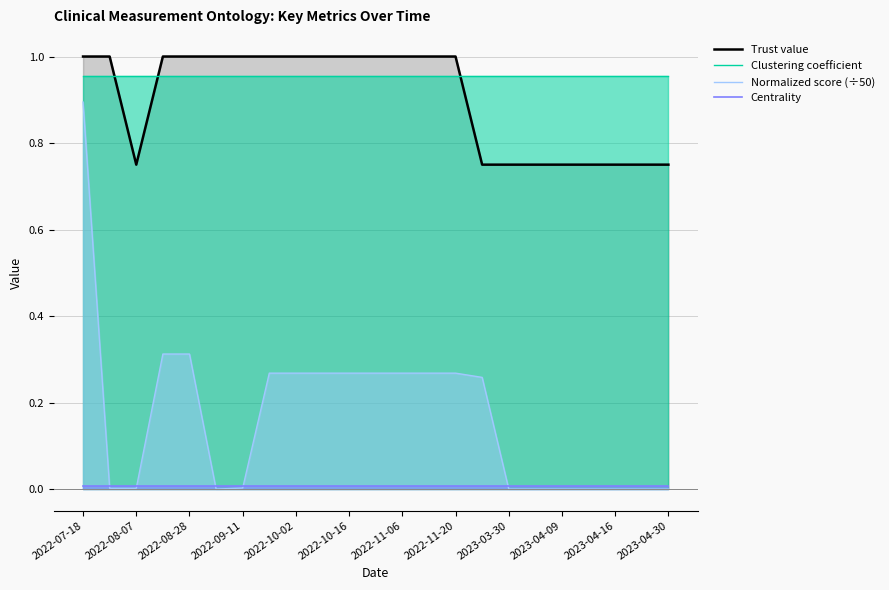

Where is Centrality nearest to the value 0?

2022-07-18